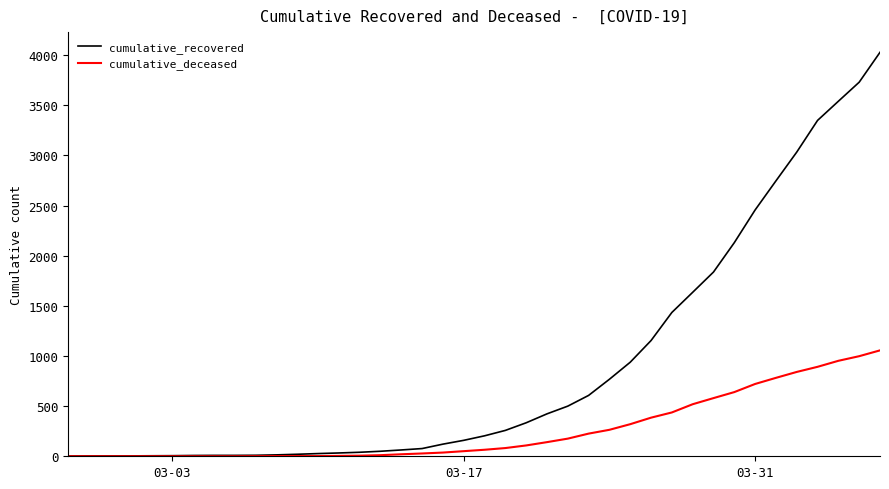

Which series has the largest total across all categories?

cumulative_recovered